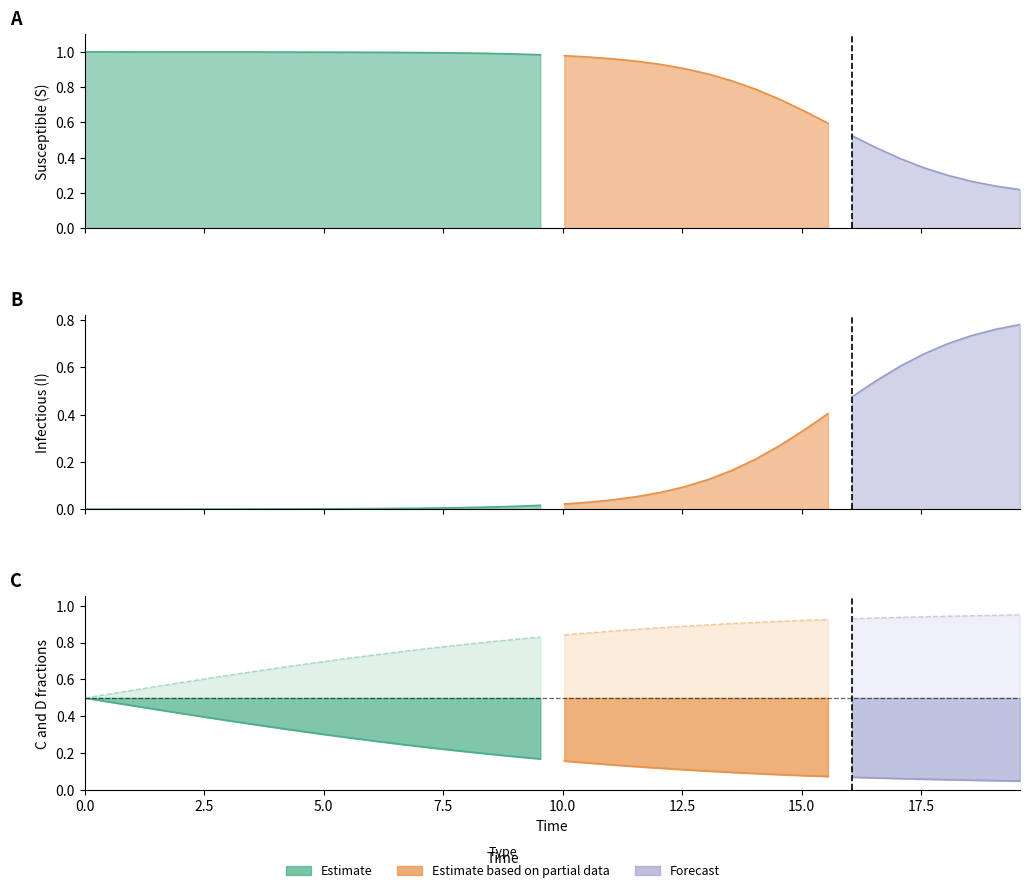

How many lines are shown in the chart?

4